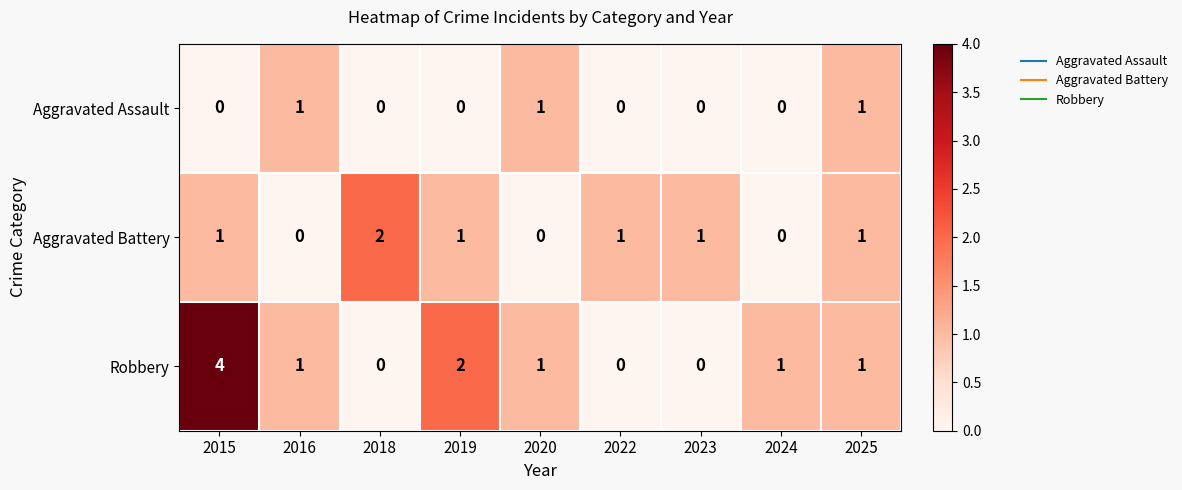

What is the maximum value shown in the chart?

4